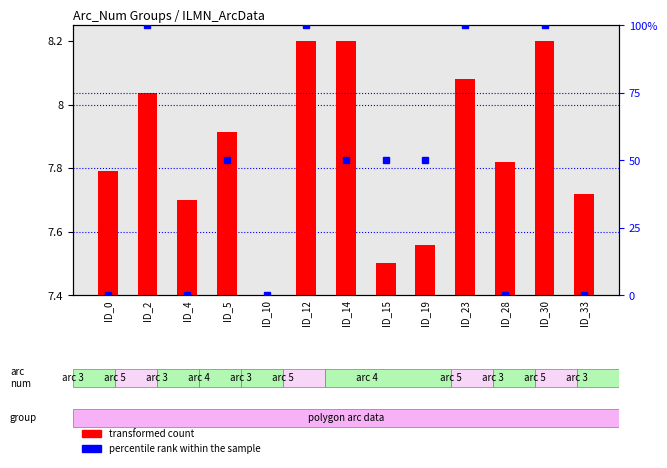

Which series has the largest total across all categories?

percentile rank within the sample